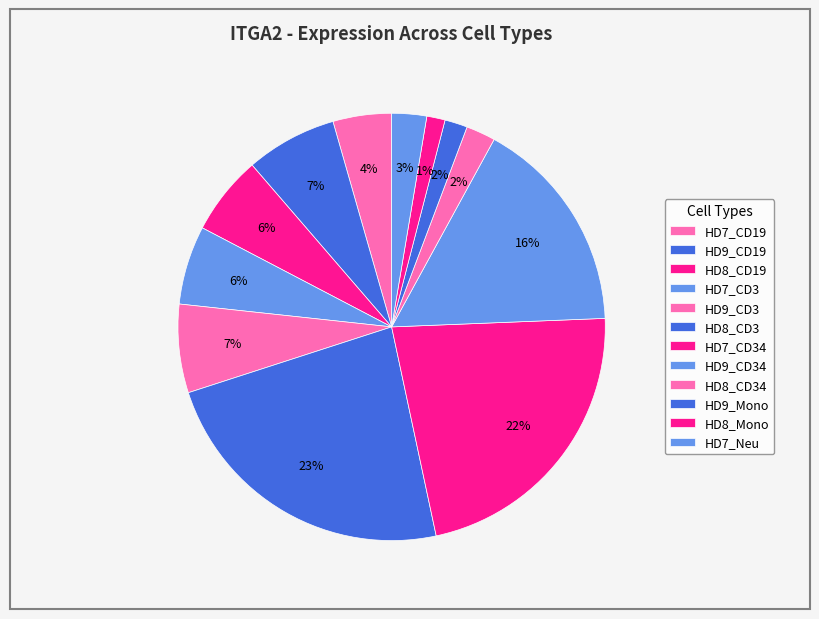

What percentage is the HD8_Mono slice, to the nearest percent?

1%